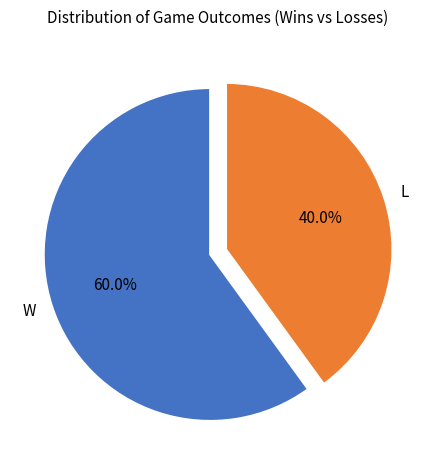

Is L the majority of the pie?

No